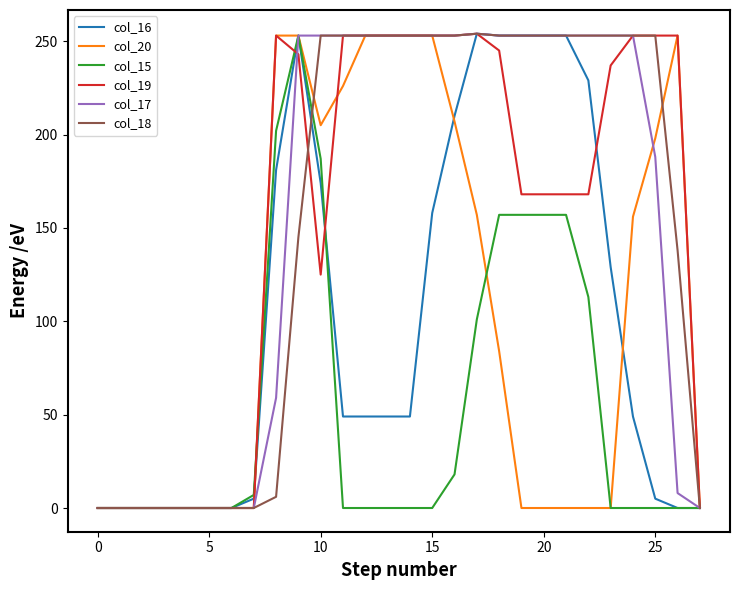

What is the maximum value shown in the chart?

254